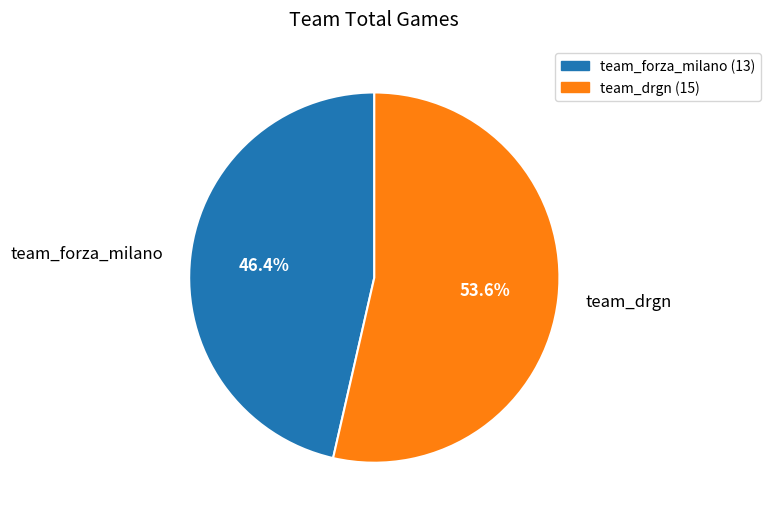

Which has a higher value, team_drgn or team_forza_milano?

team_drgn